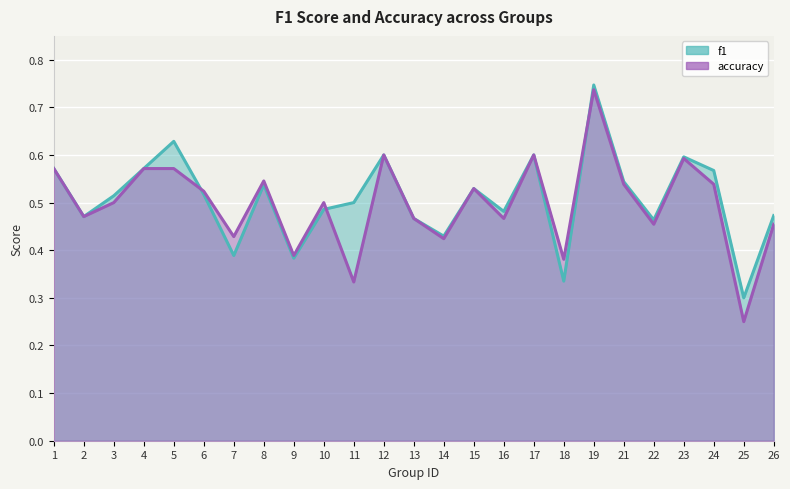

Does the chart display data point markers on the line(s)?

No